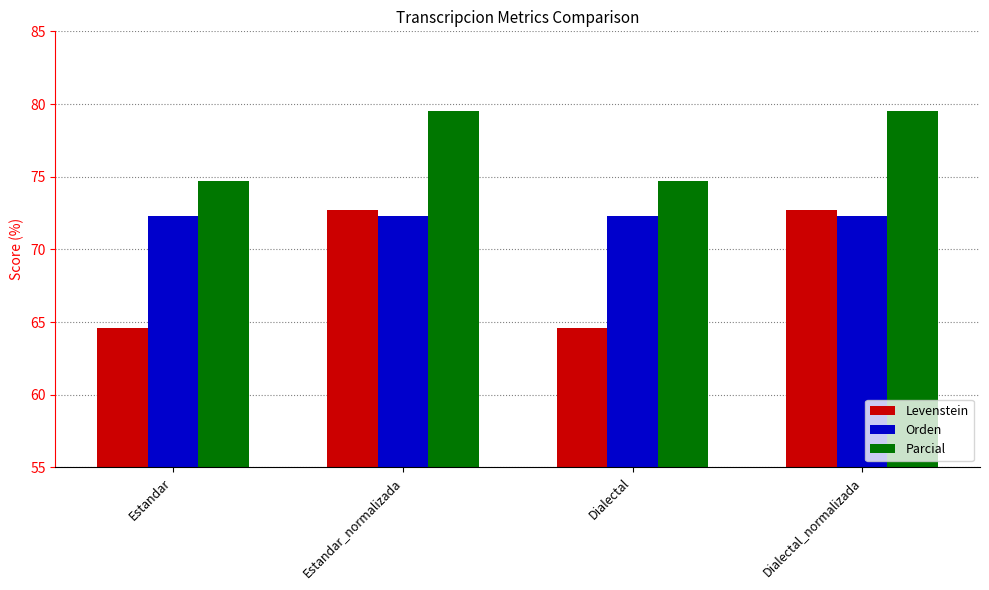

At Estandar, list the series in order from largest to smallest.

Parcial, Orden, Levenstein